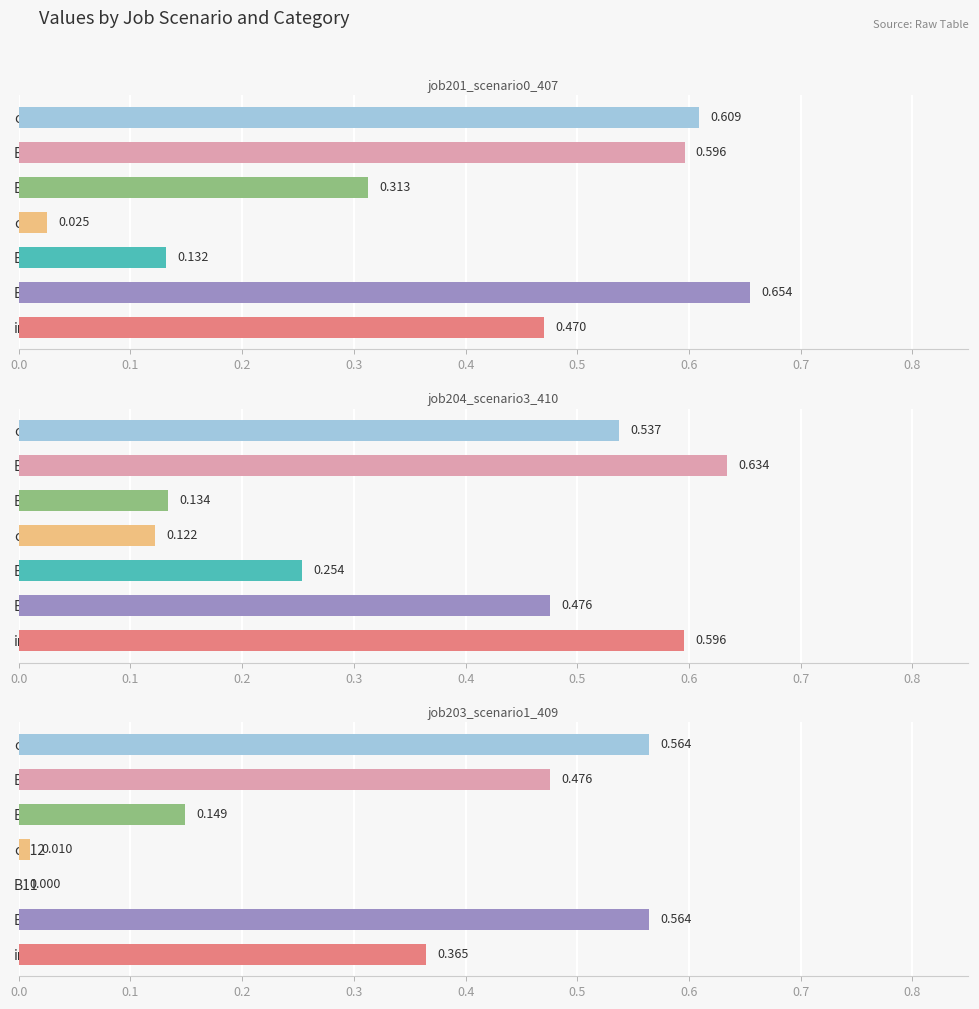

Reading left to right, what are all the values shown in this chart?

job201_scenario0_407: 0.5	0.7	0.1	0.0	0.3	0.6	0.6
job204_scenario3_410: 0.6	0.5	0.3	0.1	0.1	0.6	0.5
job203_scenario1_409: 0.4	0.6	0.0	0.0	0.1	0.5	0.6